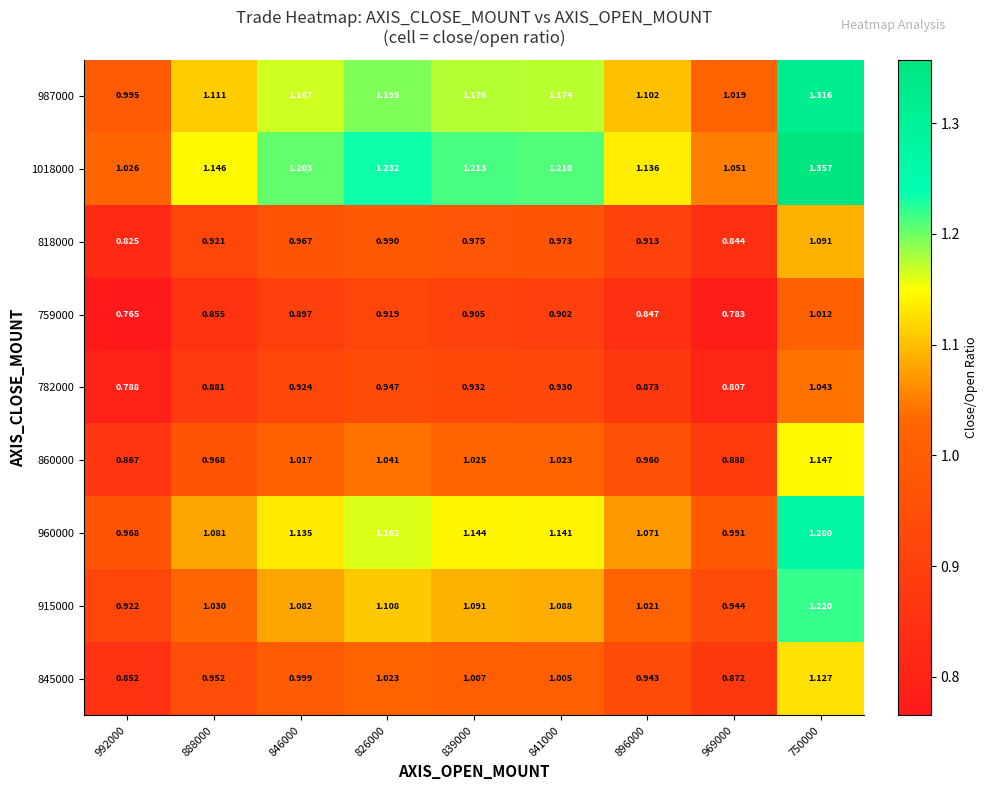

Which series changed the most between 839000 and 896000?

1018000